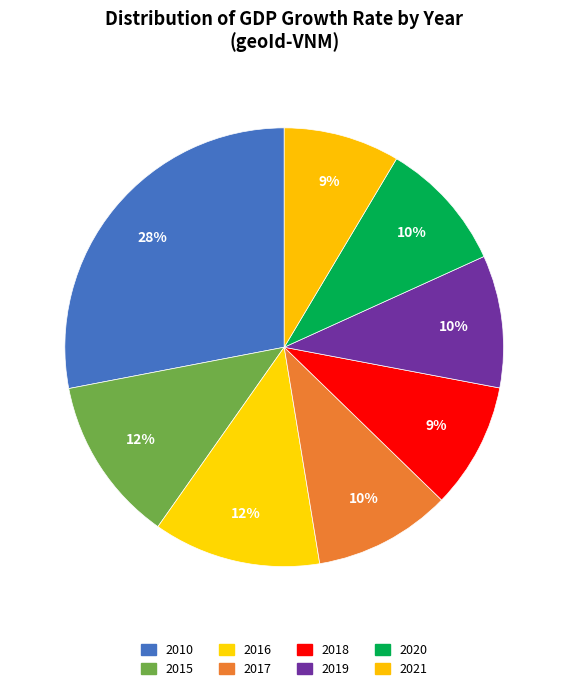

Which category has the smallest portion of the pie?

2021